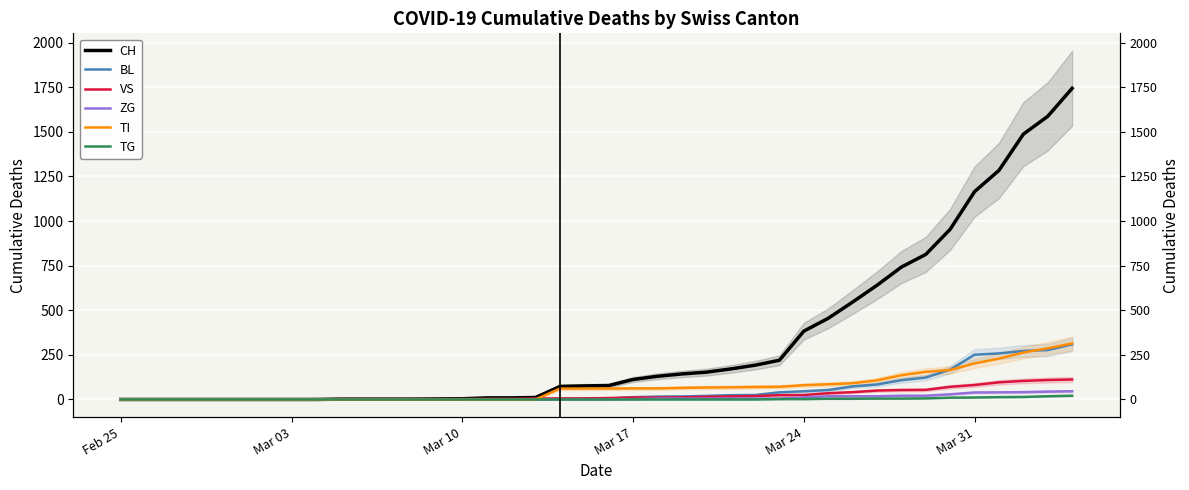

Which series has the largest total across all categories?

CH